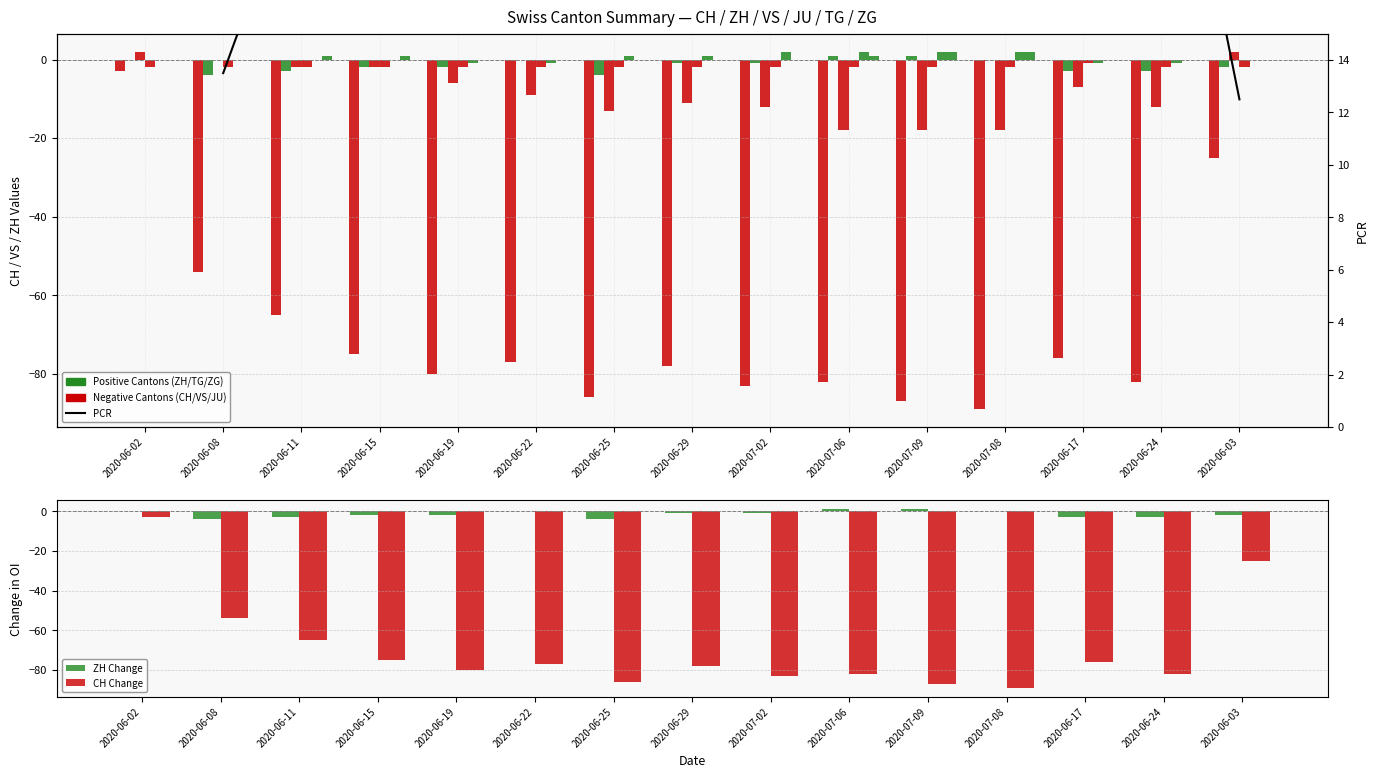

Rank the categories by CH value from lowest to highest.

2020-07-08, 2020-07-09, 2020-06-25, 2020-07-02, 2020-07-06, 2020-06-24, 2020-06-19, 2020-06-29, 2020-06-22, 2020-06-17, 2020-06-15, 2020-06-11, 2020-06-08, 2020-06-03, 2020-06-02